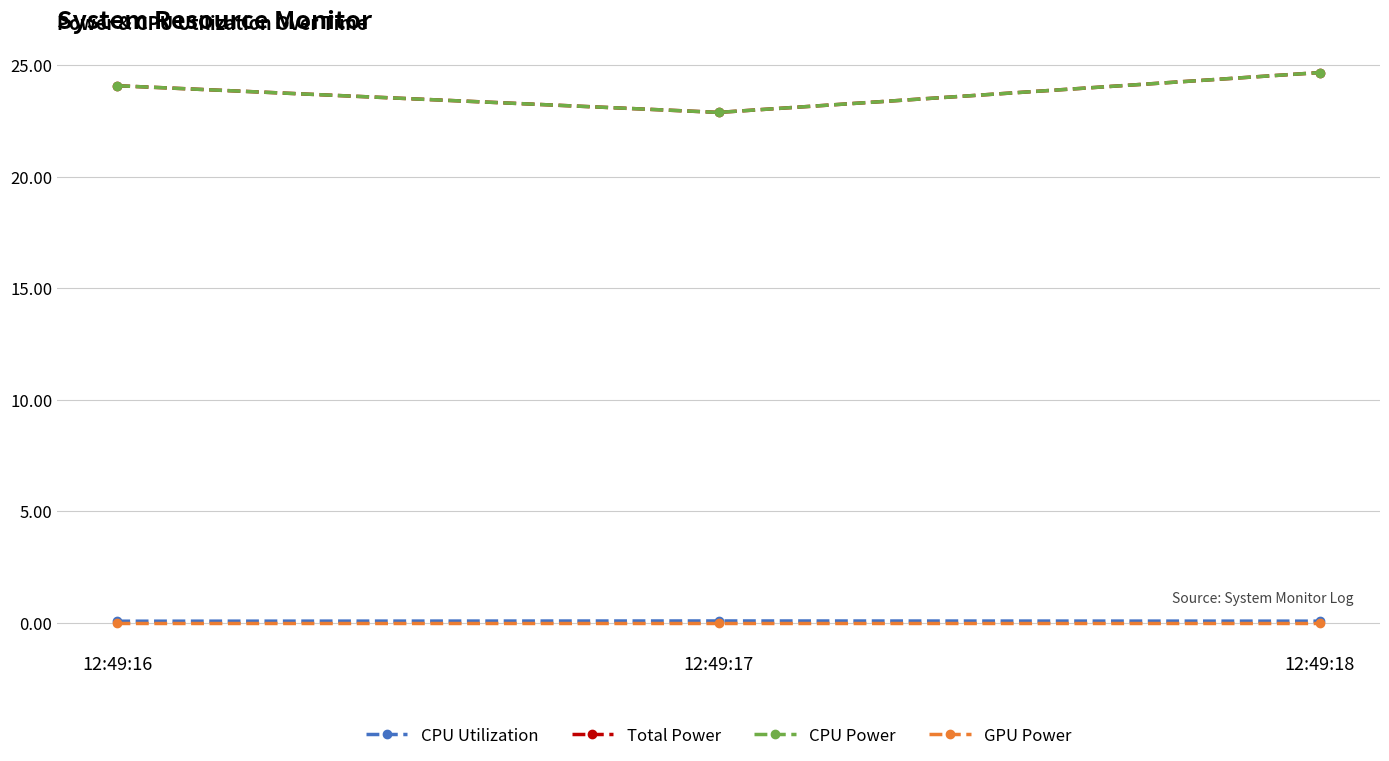

Rank the categories by CPU Utilization value from highest to lowest.

12:49:17, 12:49:18, 12:49:16